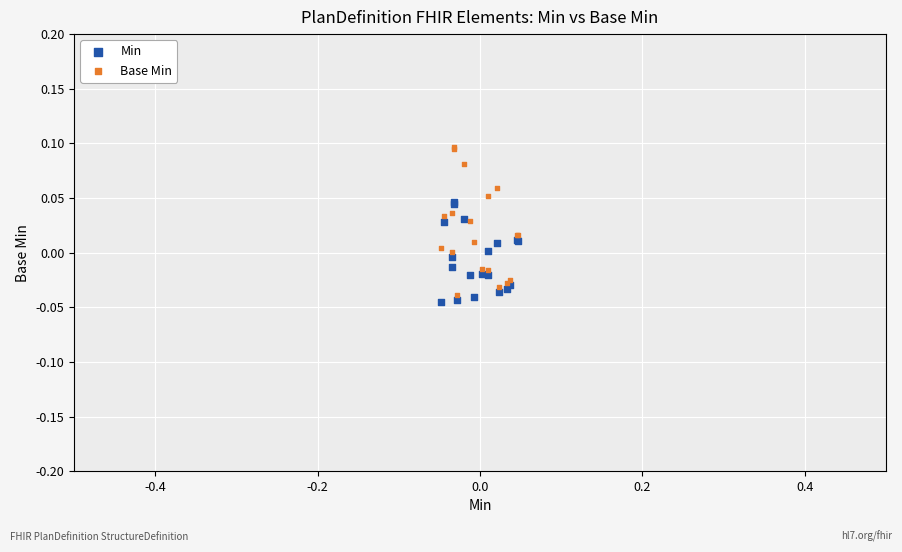

Which series reaches the maximum Y coordinate?

Base Min